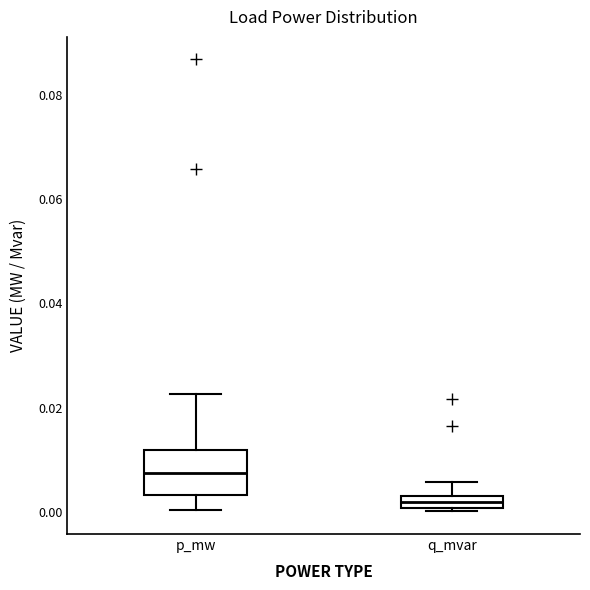

Which box is the tallest, from its lower edge to its upper edge?

p_mw